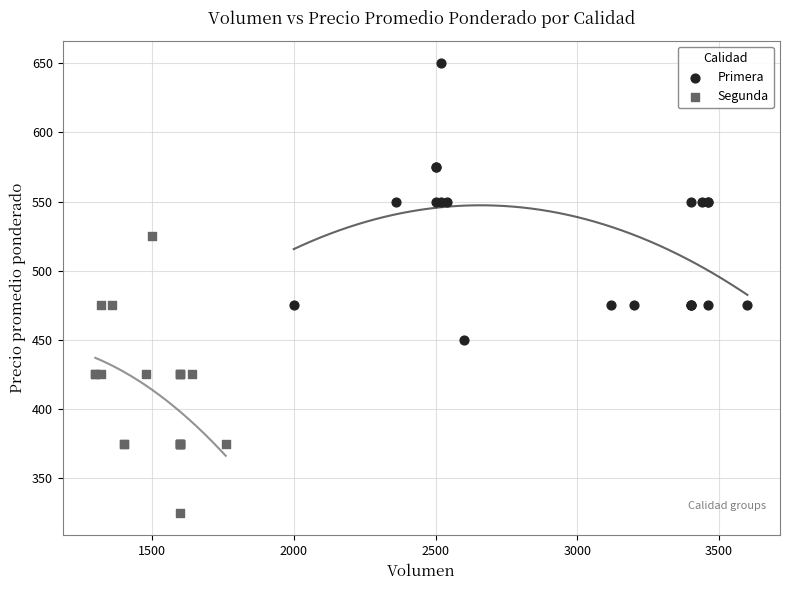

Which series reaches the maximum Y coordinate?

Primera